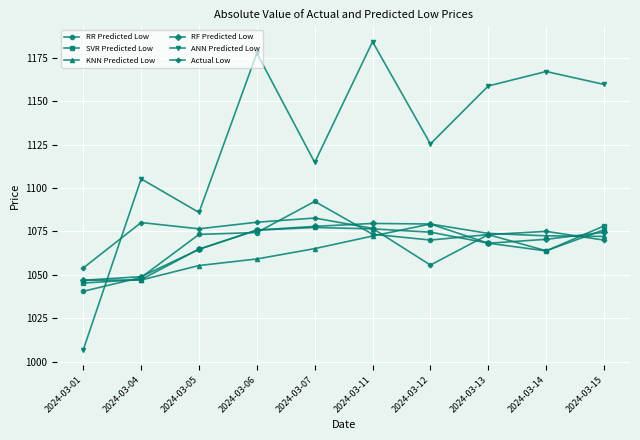

Count the number of categories in the chart.

10